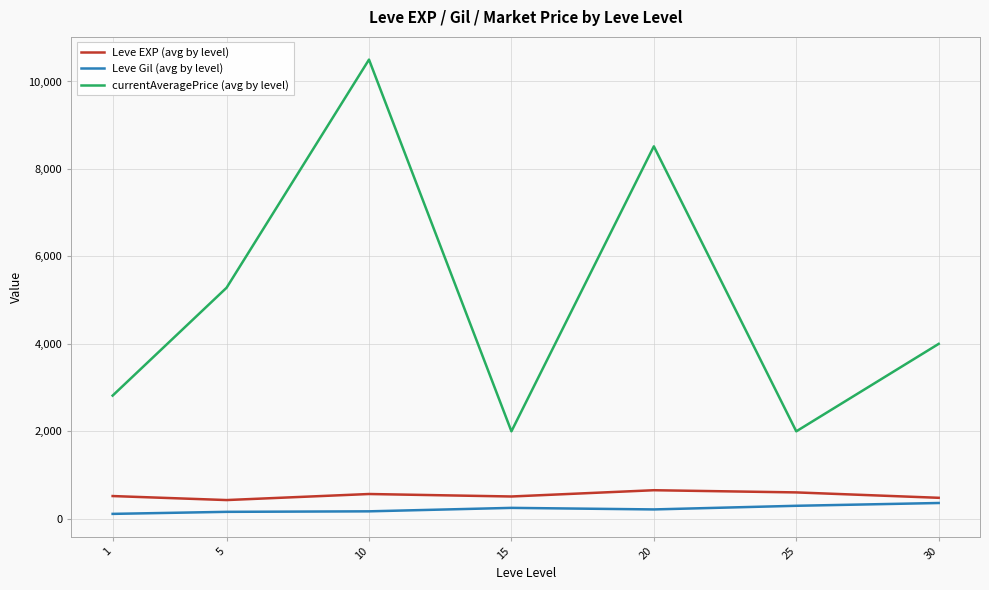

How many series are shown in this chart?

3